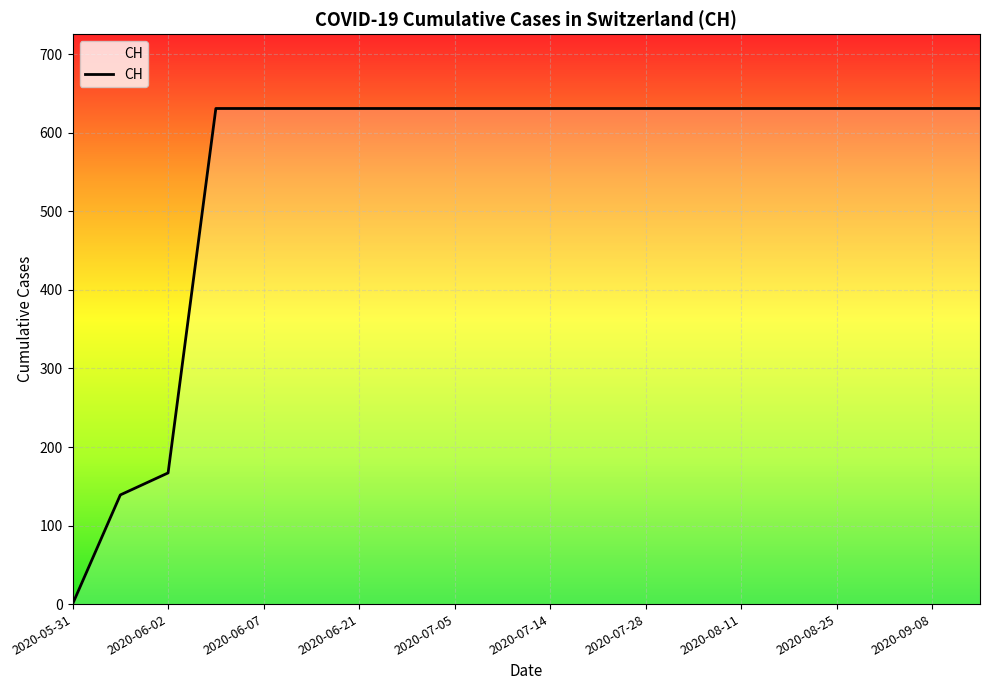

Does the chart display data point markers on the line(s)?

No